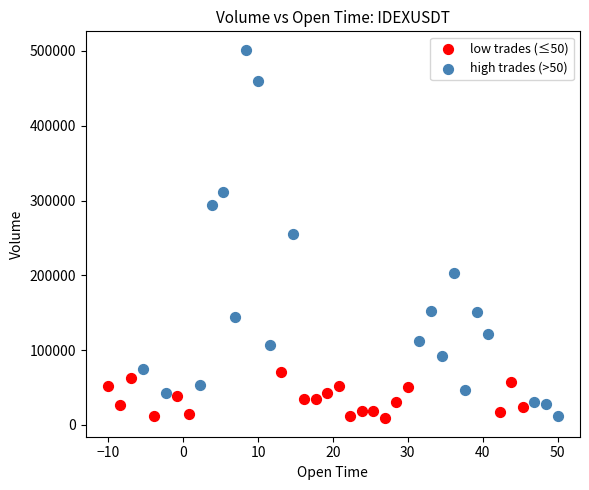

Which series has the largest Y range (max minus min)?

high trades (>50)